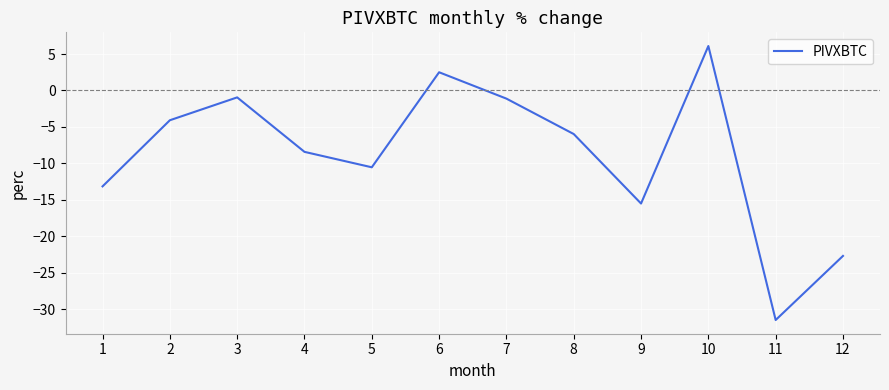

Reading right to left, list all the values displayed in this chart.

12=-22.7	11=-31.5	10=6.1	9=-15.5	8=-6.0	7=-1.1	6=2.5	5=-10.5	4=-8.4	3=-0.9	2=-4.1	1=-13.1